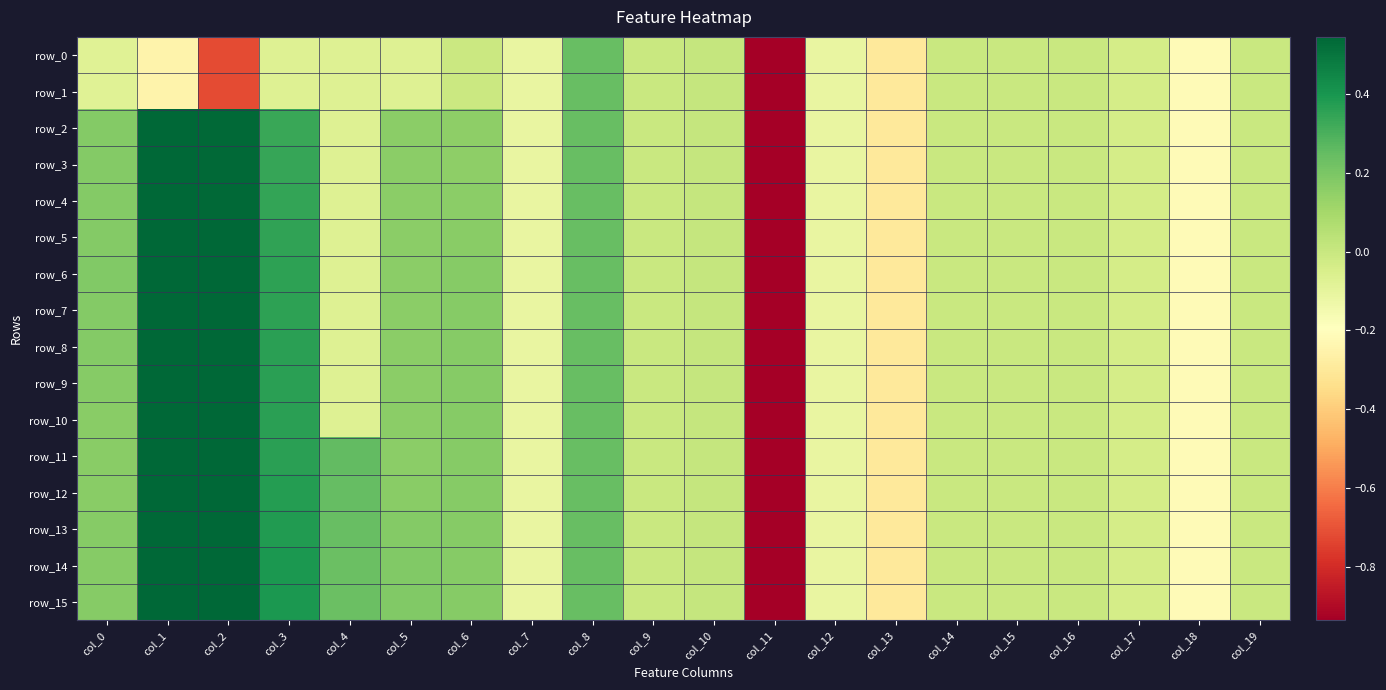

Which series has the largest total across all categories?

row_14